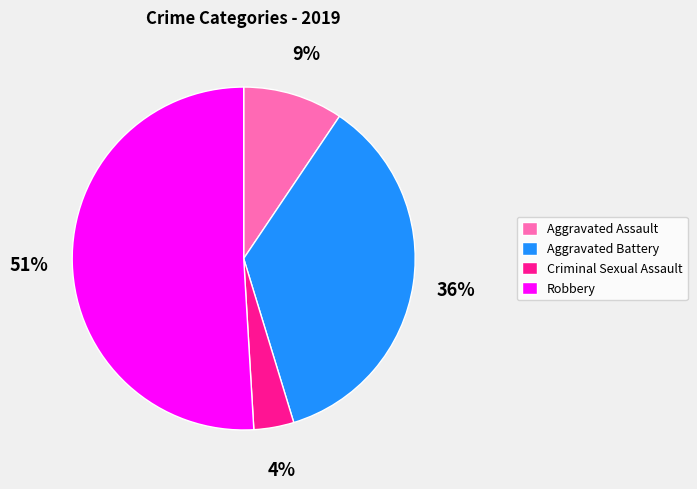

Between Criminal Sexual Assault and Aggravated Battery, which is larger?

Aggravated Battery